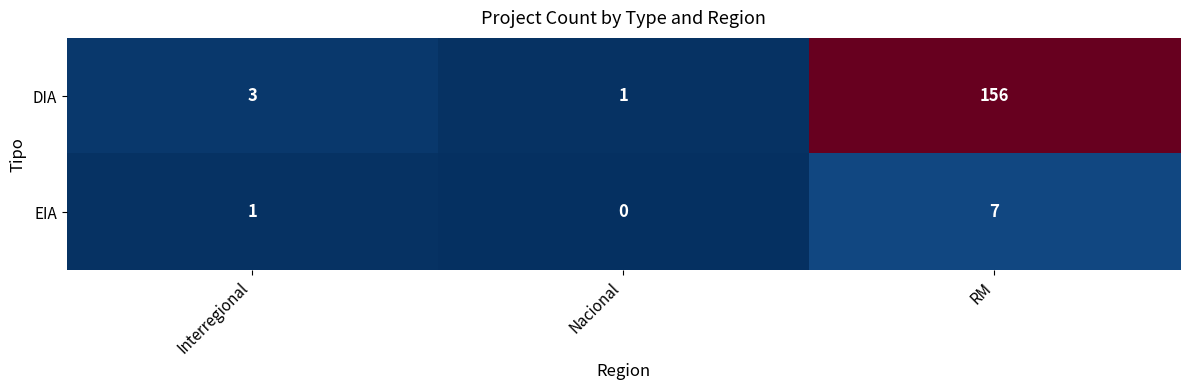

How many series are shown in this chart?

2